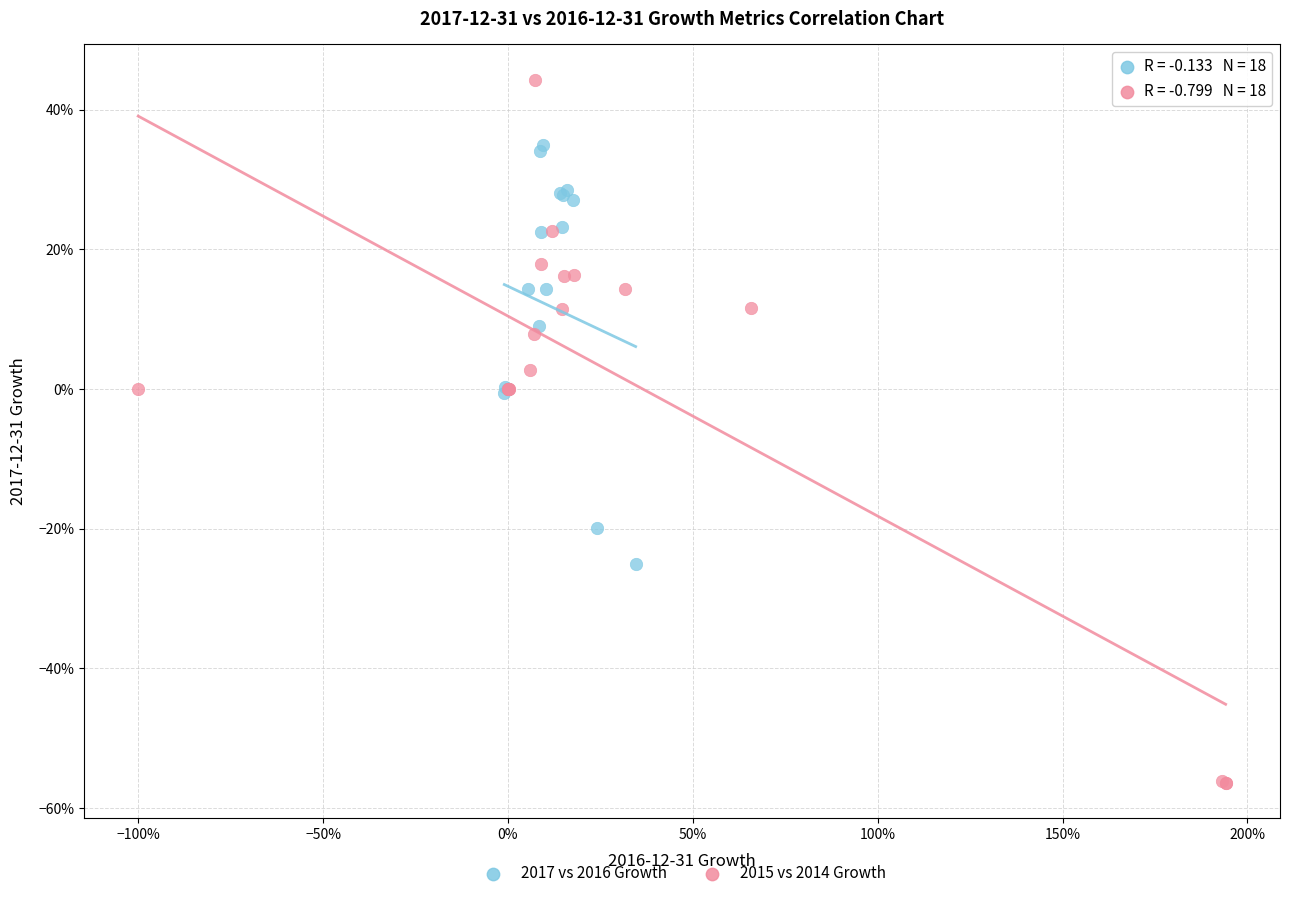

Which series contains the highest Y value?

2015 vs 2014 Growth